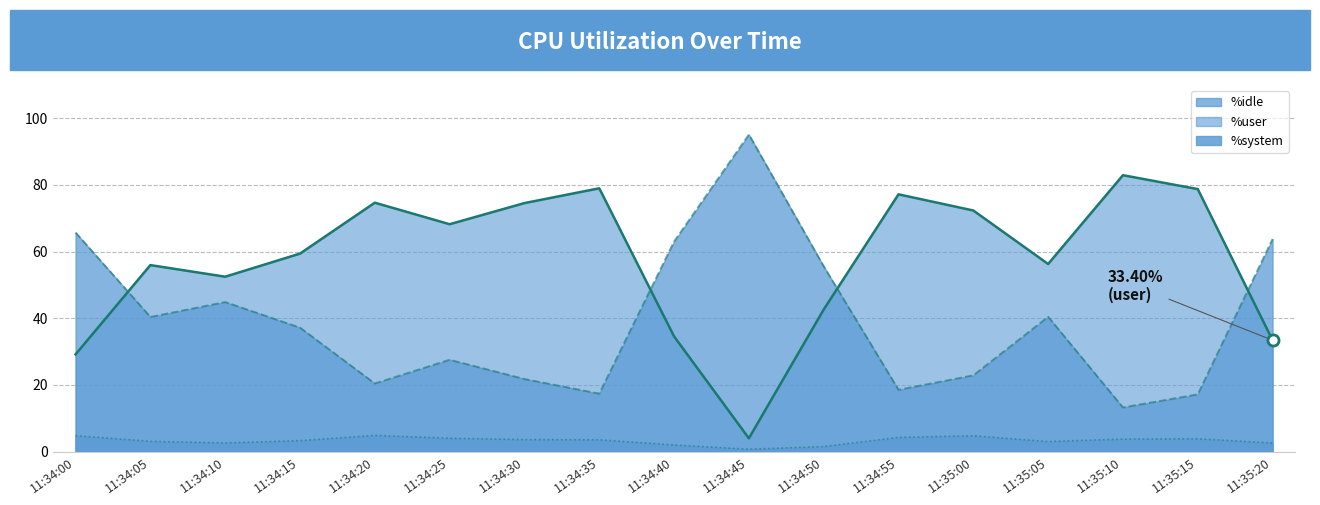

What position from the right is 11:34:30?

11